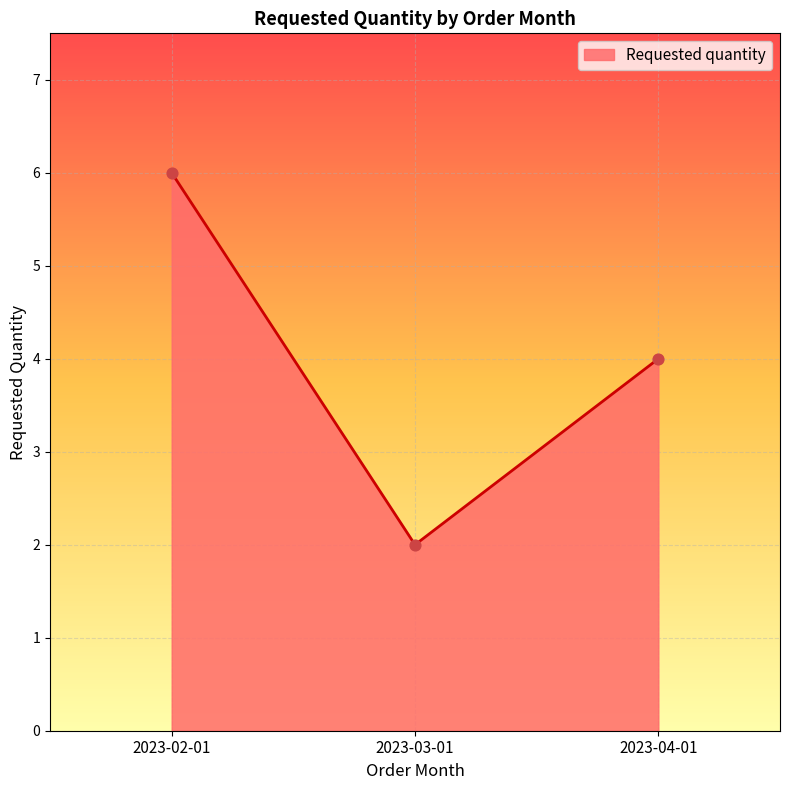

Approximately how many times larger is the value at 2023-02-01 compared to 2023-03-01?

3.0